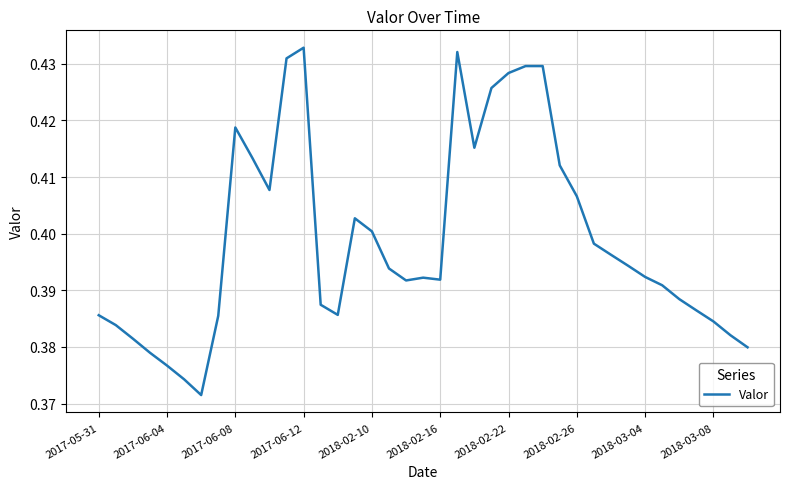

How many lines are shown in the chart?

1